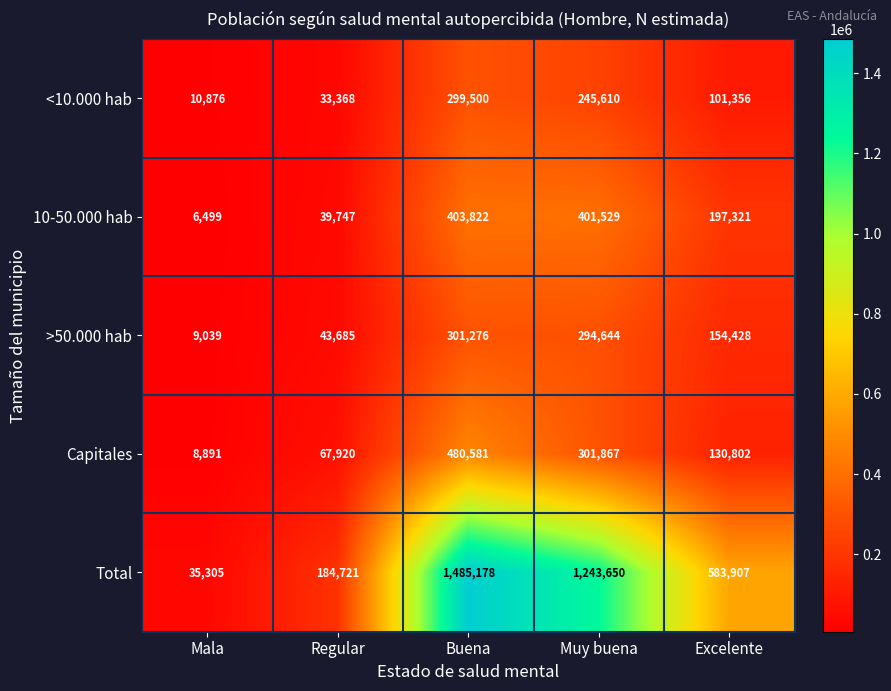

Where does the <10.000 hab series first go above 101356?

Buena